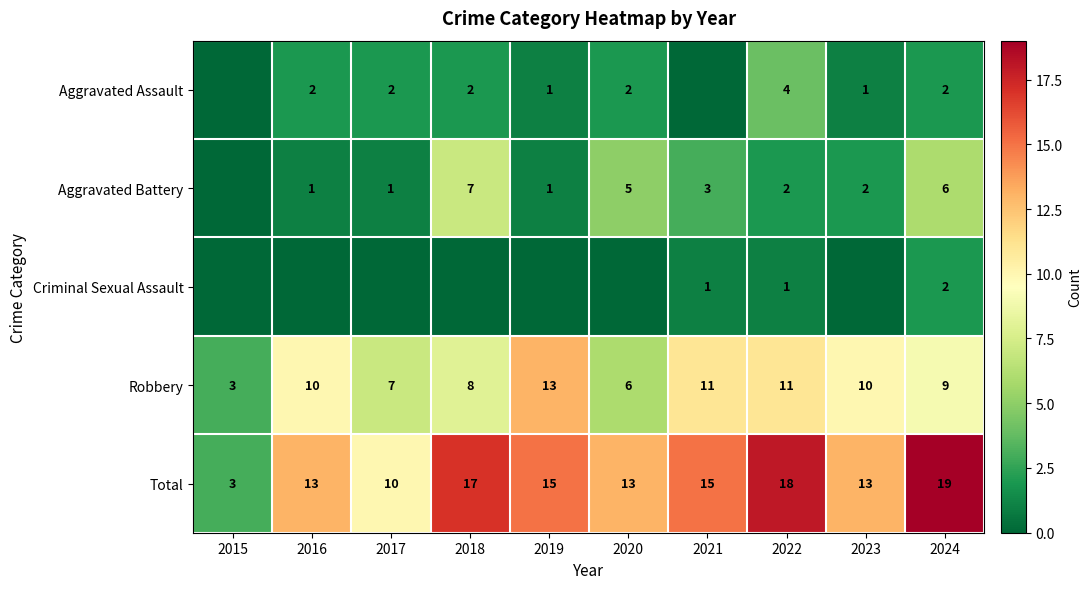

What is the maximum value shown in the chart?

19